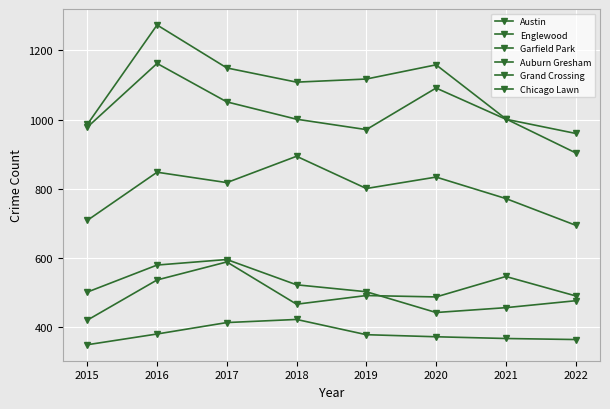

Reading left to right, list all the values displayed in this chart.

Austin: 2015=986	2016=1273	2017=1149	2018=1108	2019=1117	2020=1158	2021=1002	2022=904
Englewood: 2015=978	2016=1162	2017=1051	2018=1001	2019=971	2020=1091	2021=1001	2022=960
Garfield Park: 2015=709	2016=848	2017=818	2018=894	2019=801	2020=834	2021=772	2022=695
Auburn Gresham: 2015=502	2016=580	2017=596	2018=523	2019=503	2020=443	2021=457	2022=477
Grand Crossing: 2015=421	2016=537	2017=589	2018=467	2019=492	2020=488	2021=547	2022=491
Chicago Lawn: 2015=350	2016=381	2017=414	2018=423	2019=379	2020=373	2021=368	2022=365